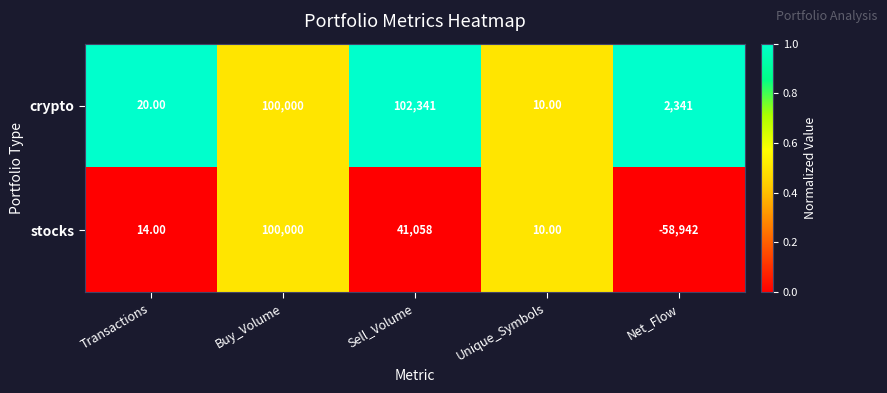

Rank the categories by crypto value from highest to lowest.

Sell_Volume, Buy_Volume, Net_Flow, Transactions, Unique_Symbols